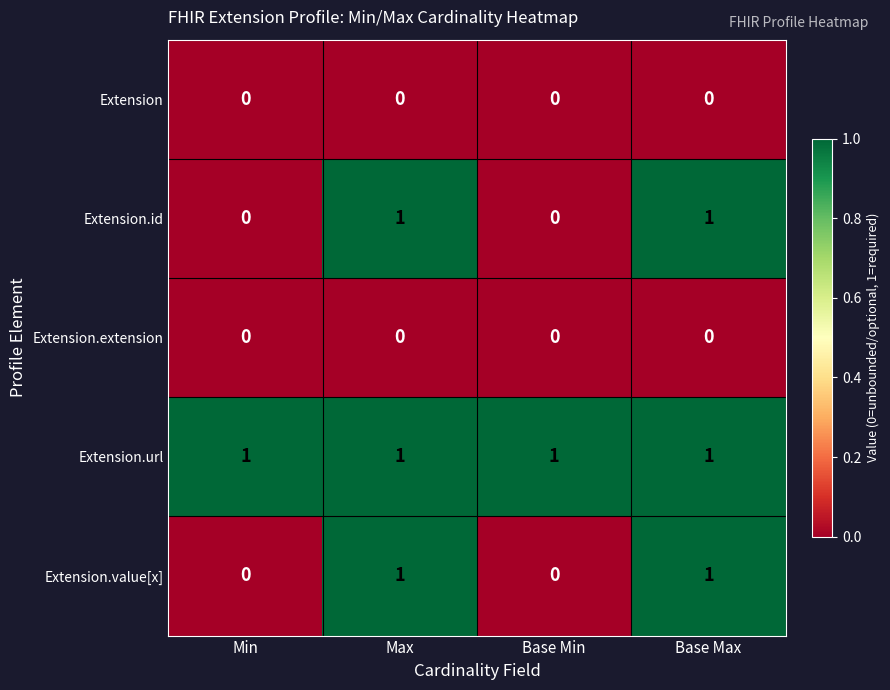

The value of Extension at Base Min is 0. True or false?

True